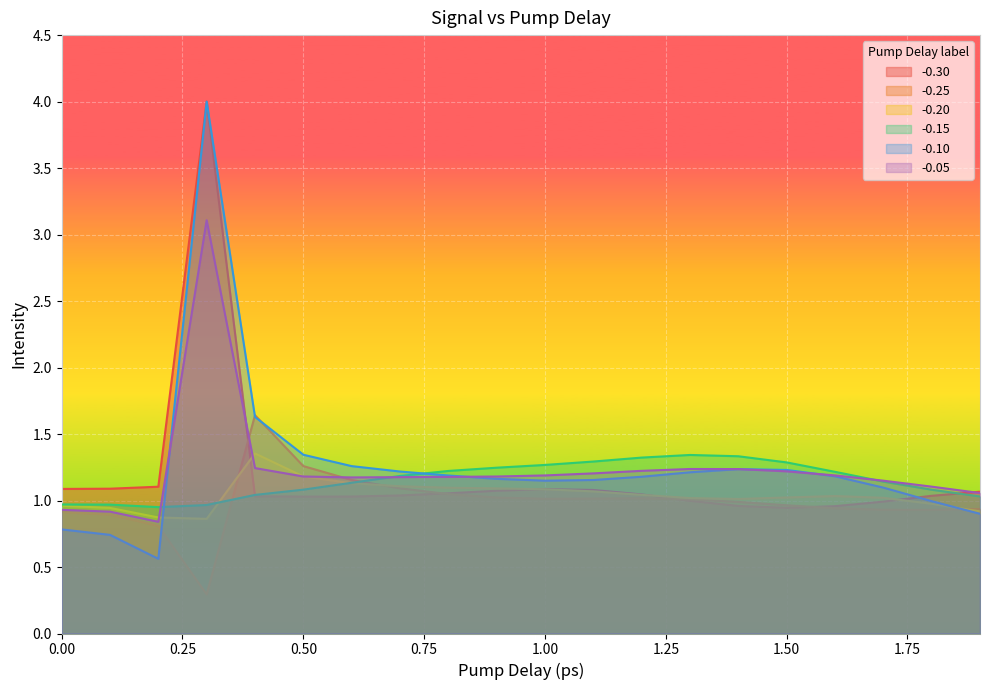

Is it true that -0.10 equals 1.2 at 0.9?

True